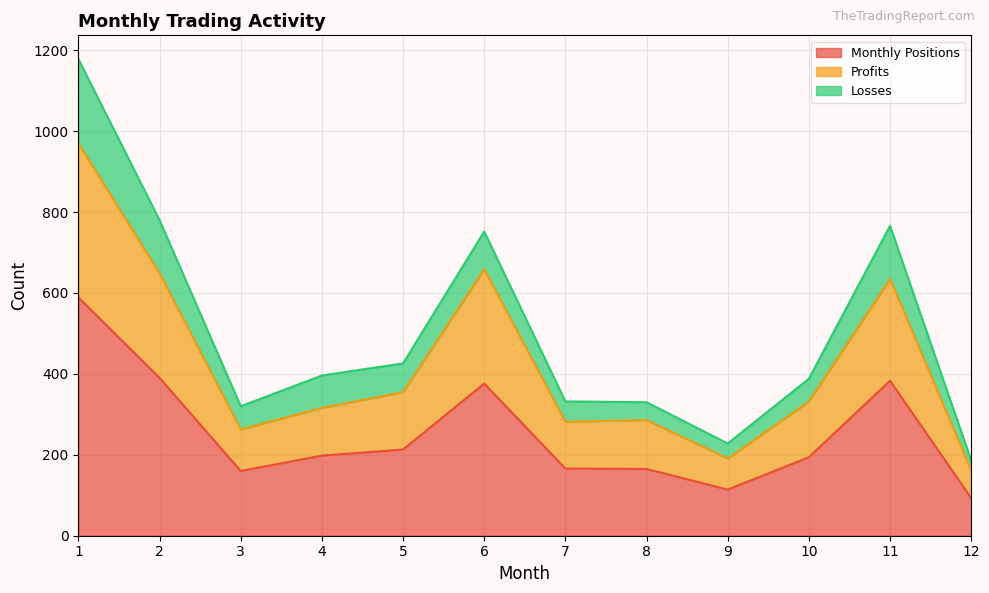

How many values in the Monthly Positions series exceed 198?

5